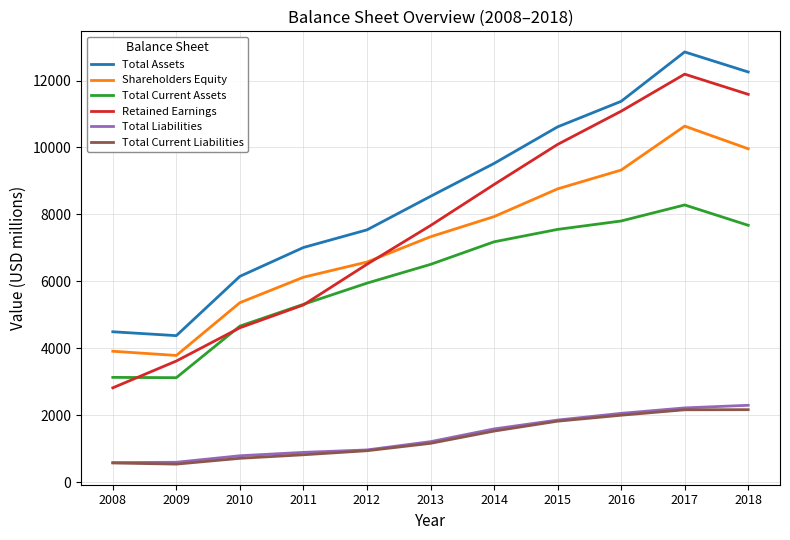

Where is Total Assets nearest to the value 8615?

2013